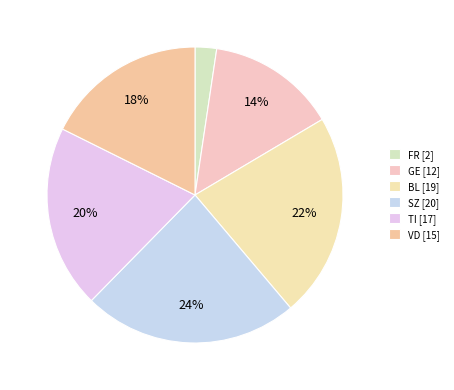

Which category has the smallest portion of the pie?

FR